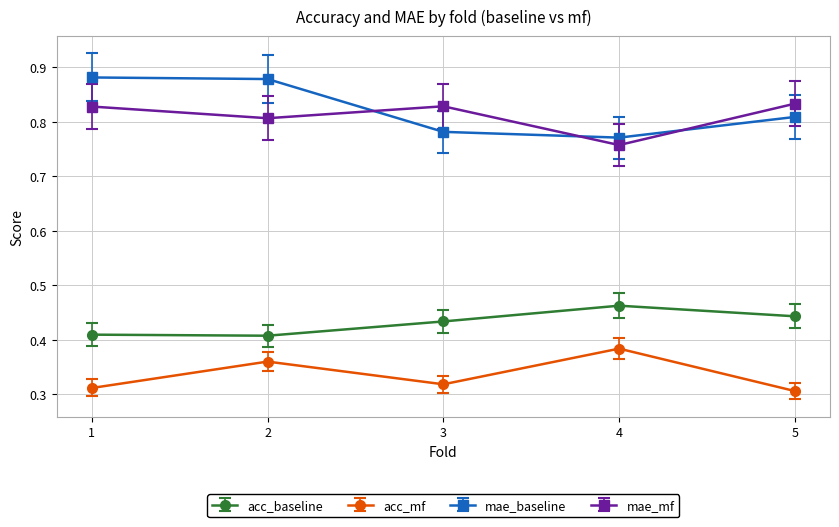

Count the acc_baseline values in the range 0 to 1.

5